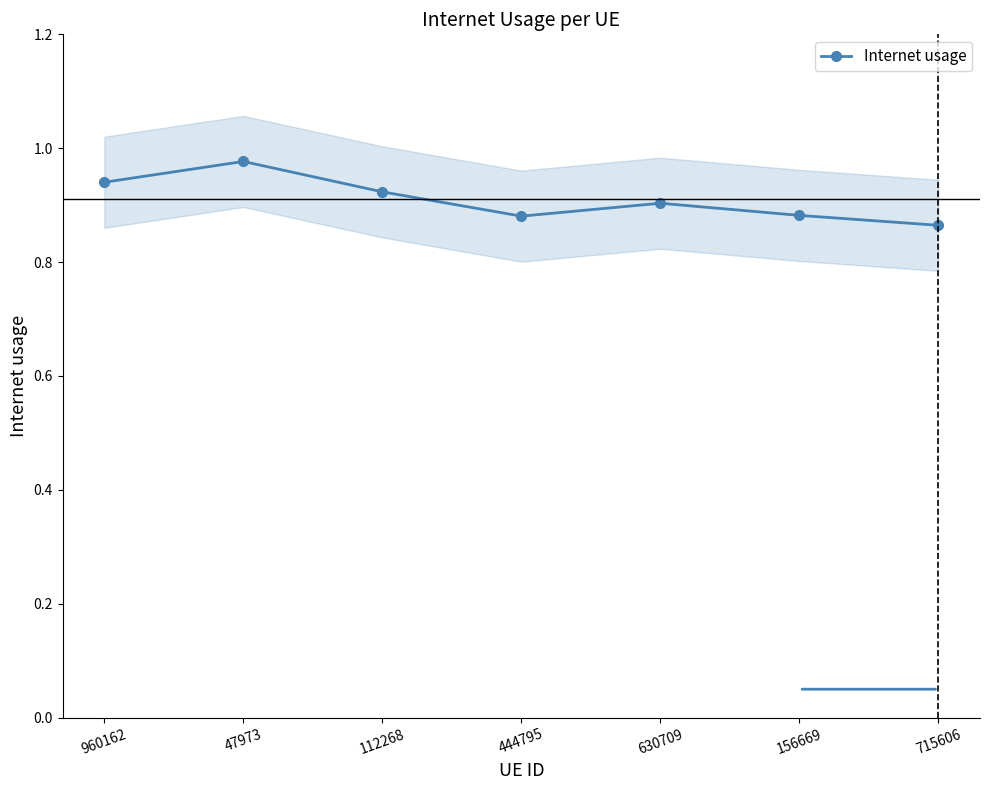

Rank the categories by value from highest to lowest.

47973, 960162, 112268, 630709, 156669, 444795, 715606